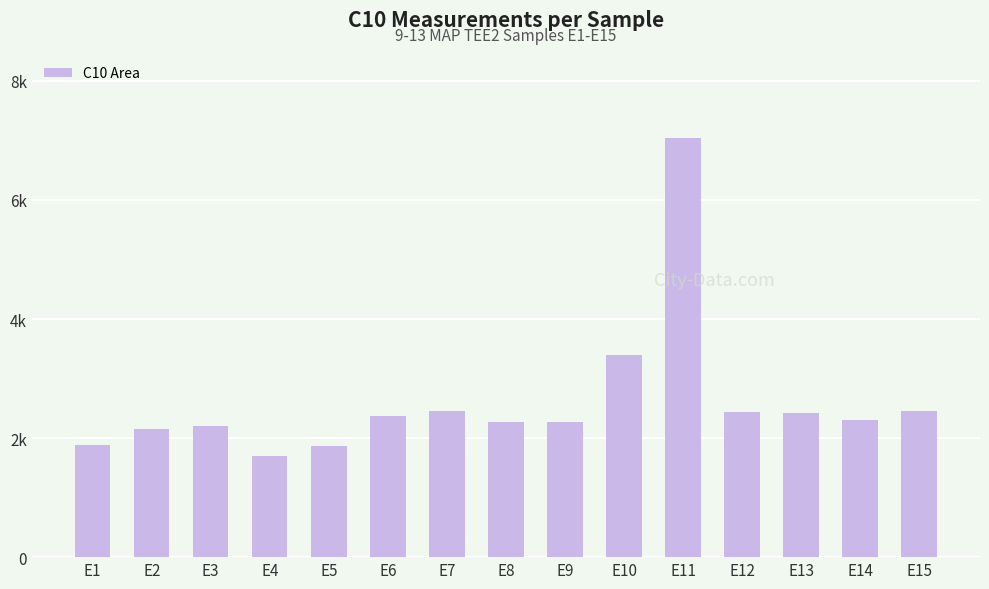

Does the chart contain stacked bars?

No